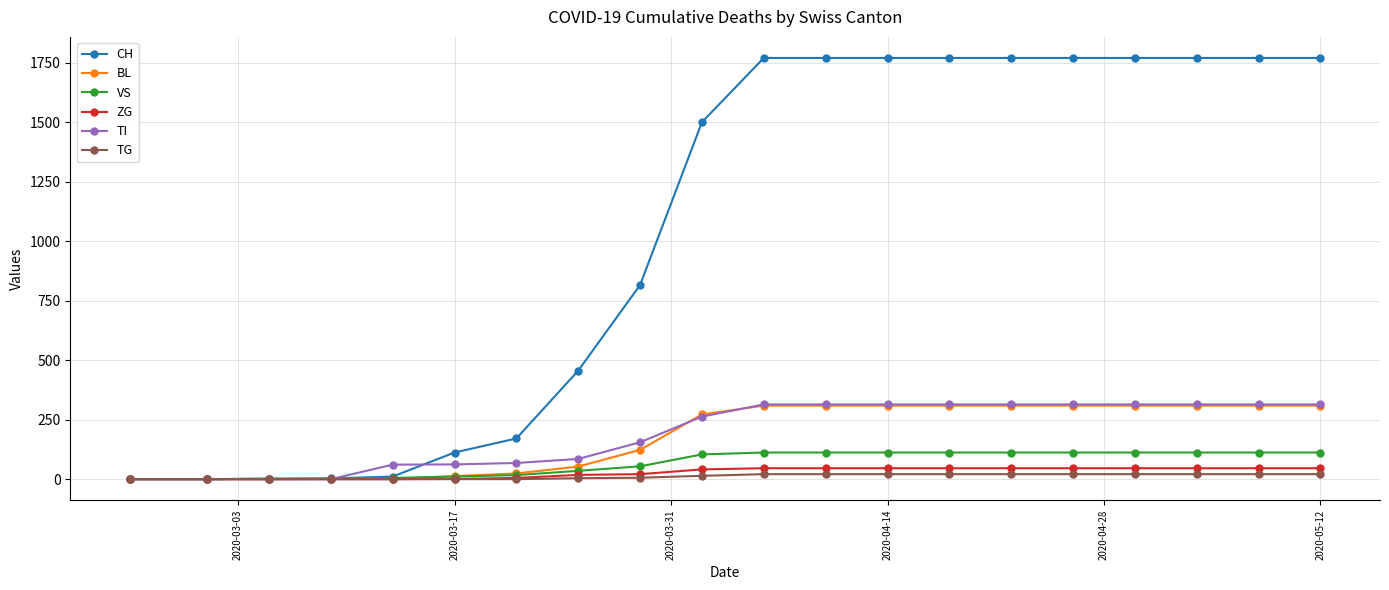

Which series has the largest range (max minus min)?

CH